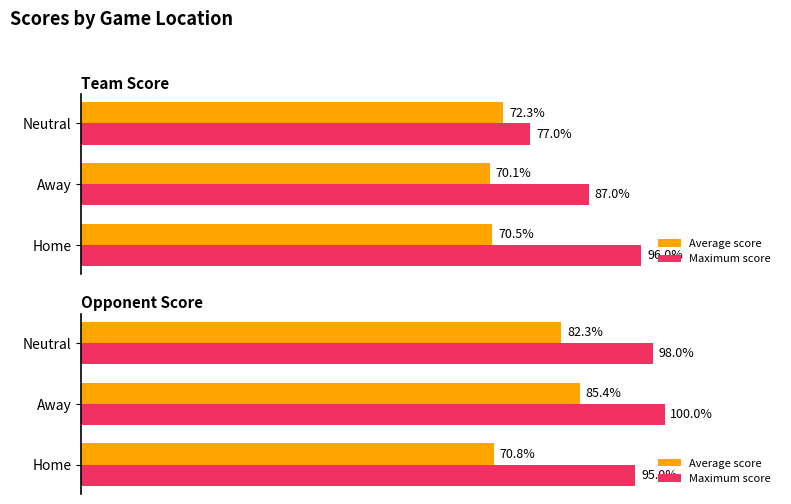

How many data points in Average score are above 82?

2